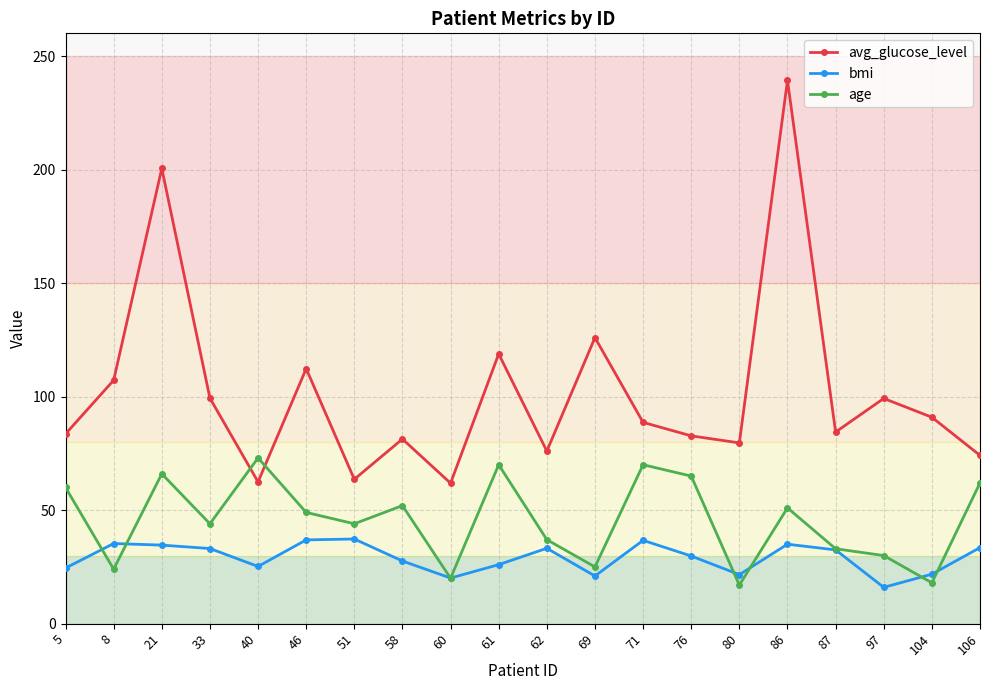

Does the chart display data point markers on the line(s)?

Yes